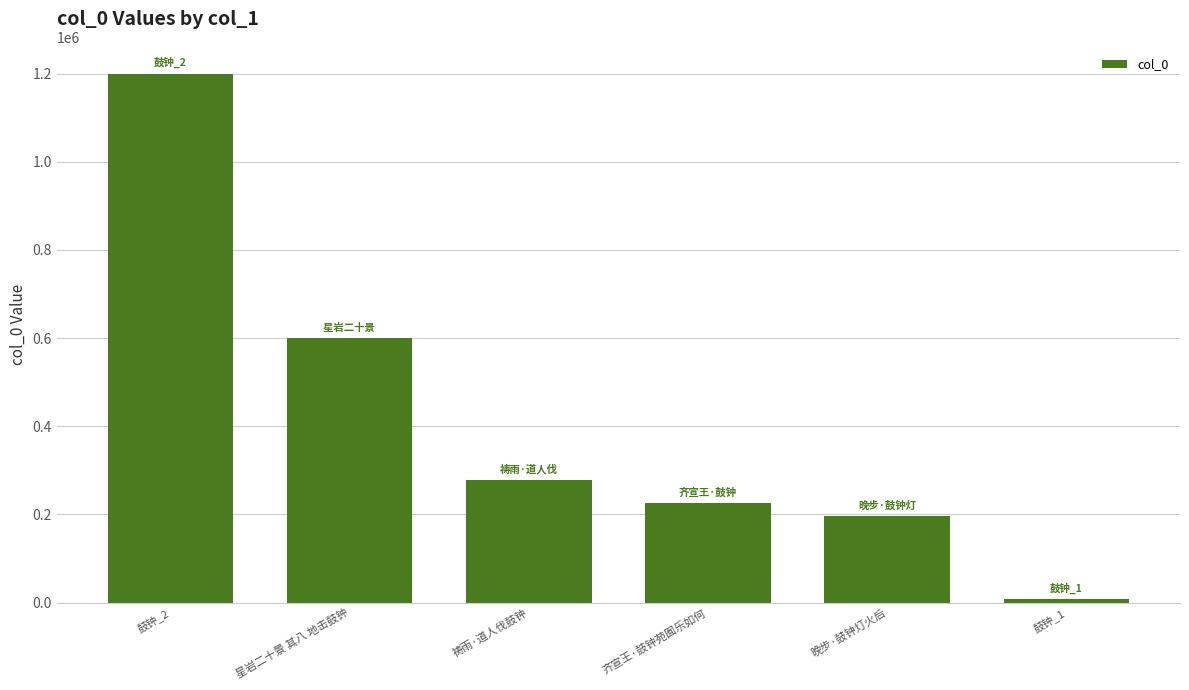

Rank the categories by value from lowest to highest.

鼓钟_1, 晚步·鼓钟灯火后, 齐宣王·鼓钟苑囿乐如何, 祷雨·道人伐鼓钟, 星岩二十景 其八 地击鼓钟, 鼓钟_2